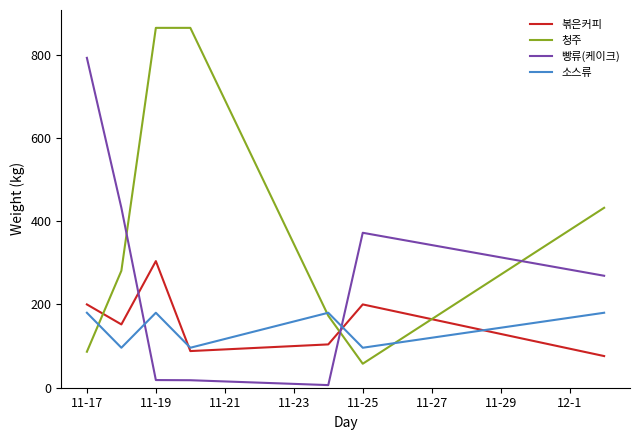

Which series has the largest total across all categories?

청주